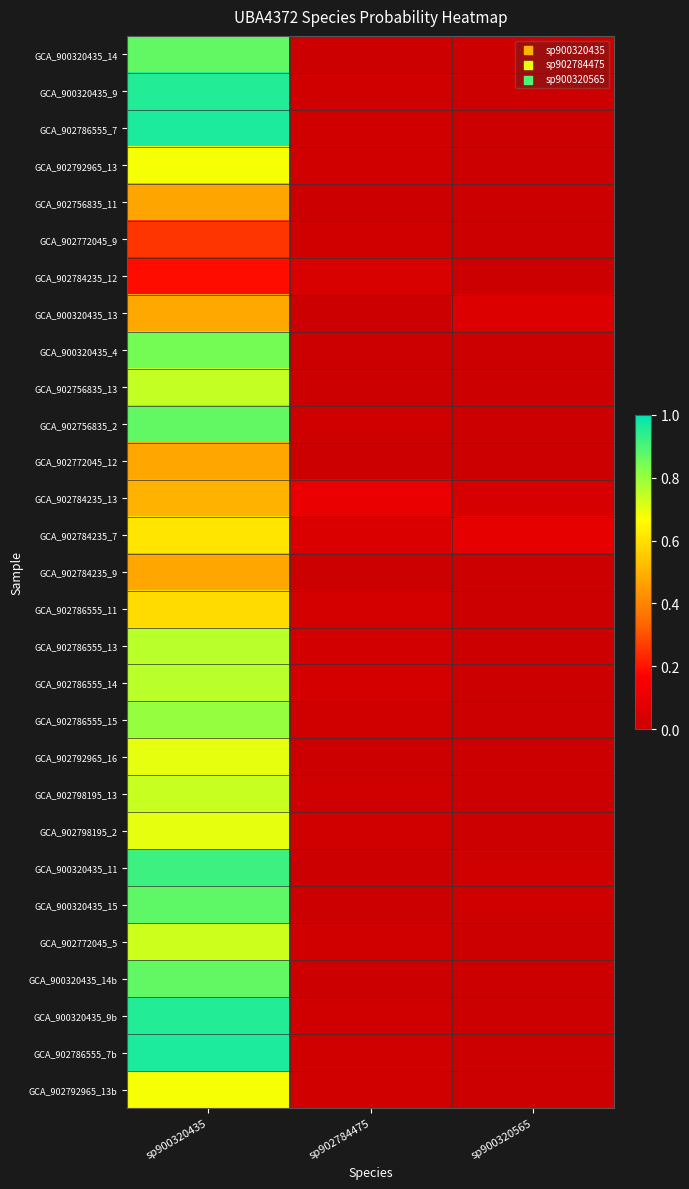

At sp900320435, list the series in order from smallest to largest.

GCA_902784235_12, GCA_902772045_9, GCA_902756835_11, GCA_902772045_12, GCA_902784235_9, GCA_900320435_13, GCA_902784235_13, GCA_902786555_11, GCA_902784235_7, GCA_902792965_13, GCA_902792965_13b, GCA_902792965_16, GCA_902798195_2, GCA_902772045_5, GCA_902798195_13, GCA_902756835_13, GCA_902786555_14, GCA_902786555_13, GCA_902786555_15, GCA_900320435_4, GCA_900320435_14, GCA_900320435_14b, GCA_902756835_2, GCA_900320435_15, GCA_900320435_11, GCA_900320435_9, GCA_900320435_9b, GCA_902786555_7, GCA_902786555_7b